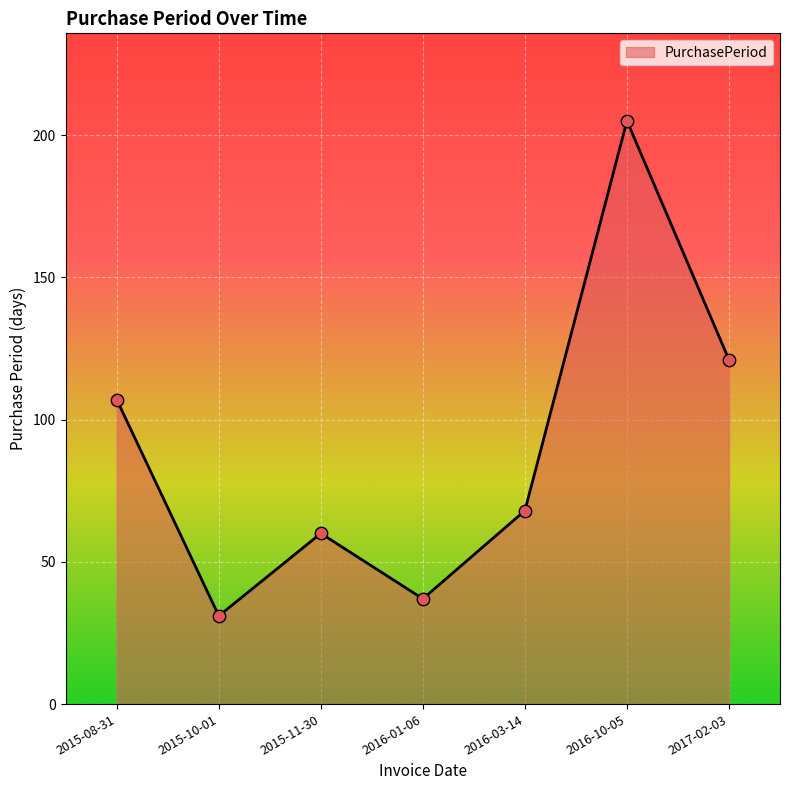

Between 2017-02-03 and 2015-11-30, which is larger?

2017-02-03